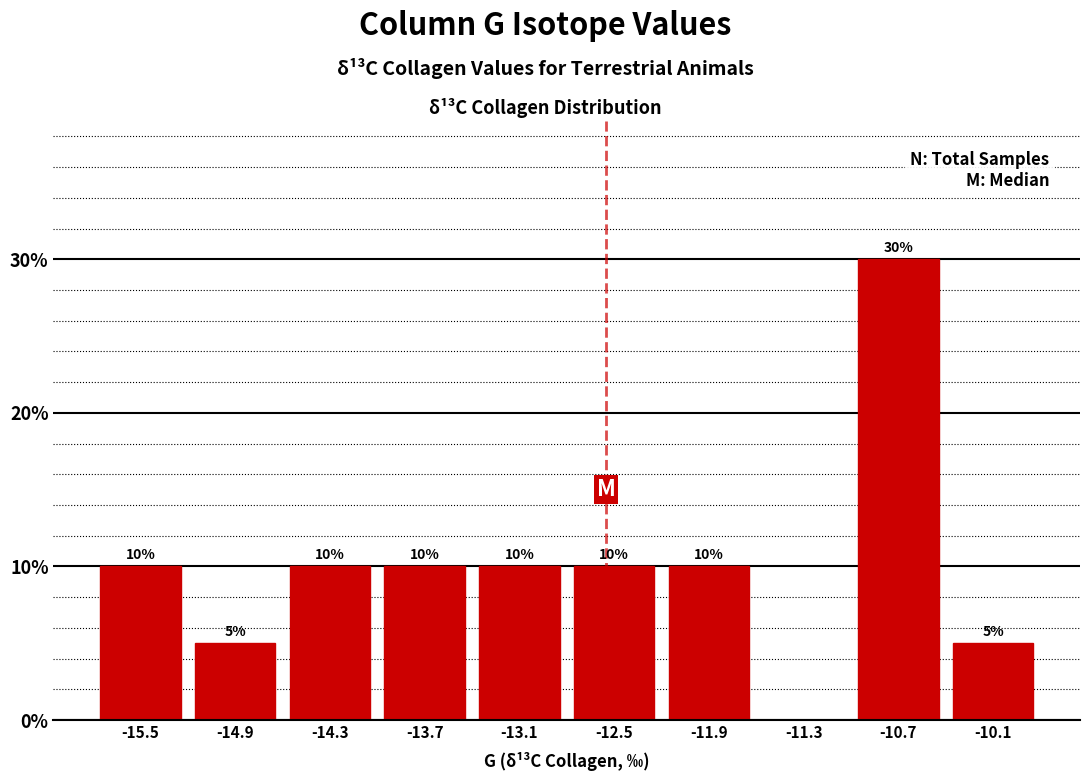

Which range on the x-axis has the tallest bar?

-11.0 to -10.4